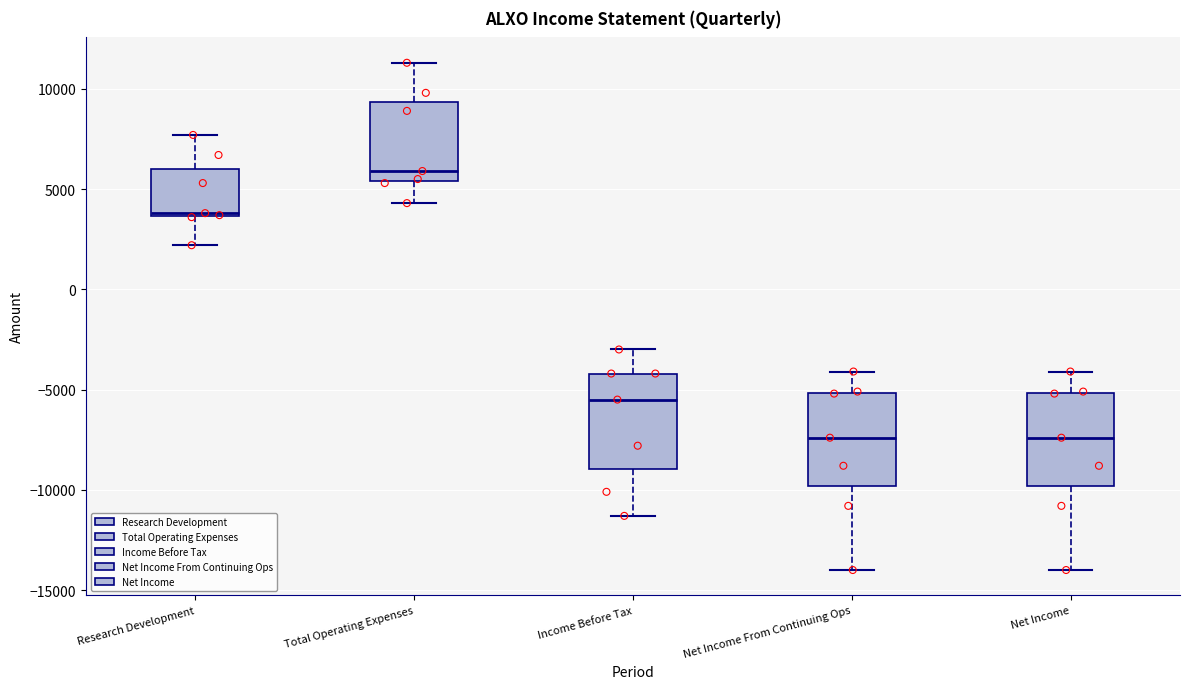

Where is the lower edge of the box for Net Income on the y-axis? The values are not printed on the chart, so give them approximately, as read against the axis.

-10000